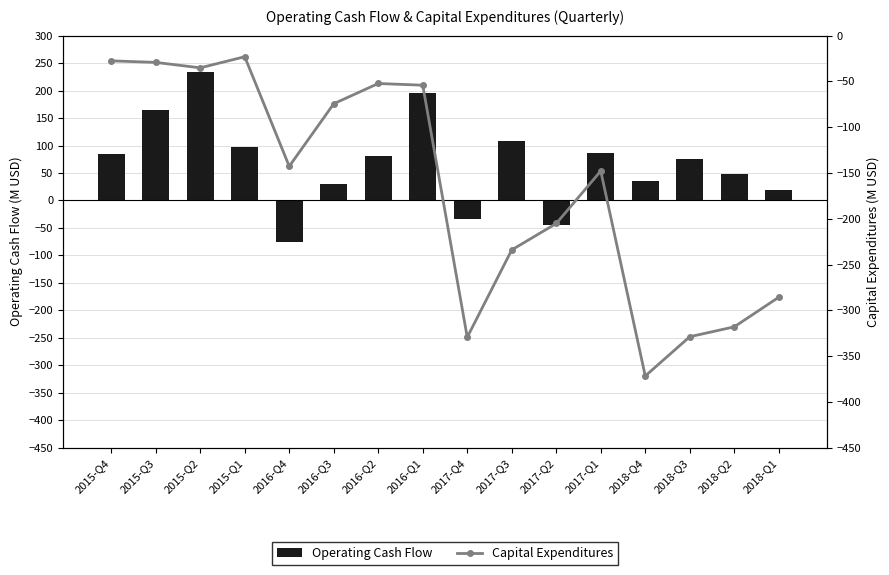

What is the spread (max minus min) of values at 2015-Q1?

120.3